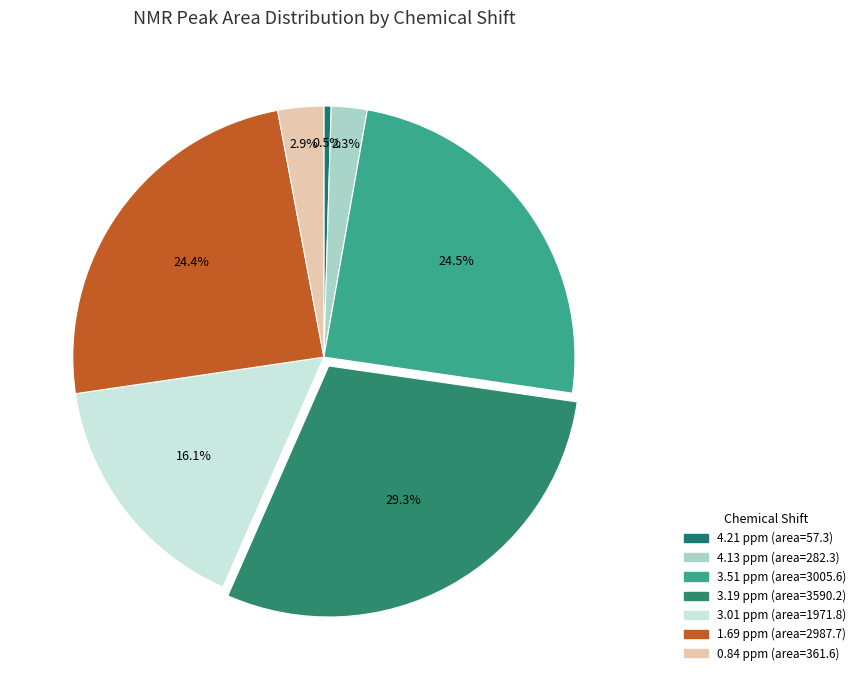

How many slices are in this pie chart?

7